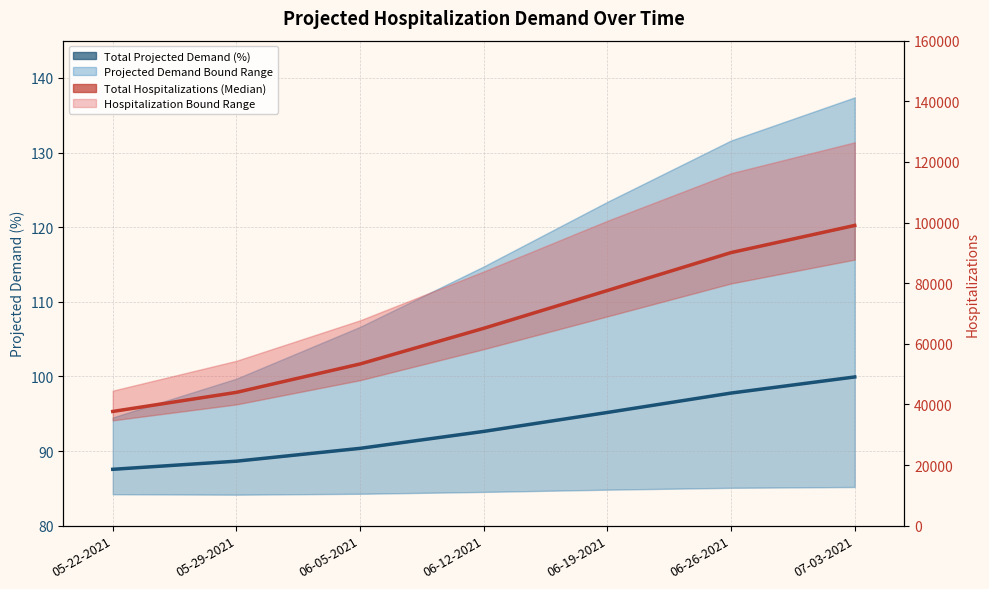

What is the total value across all series at 05-22-2021?

37759.6